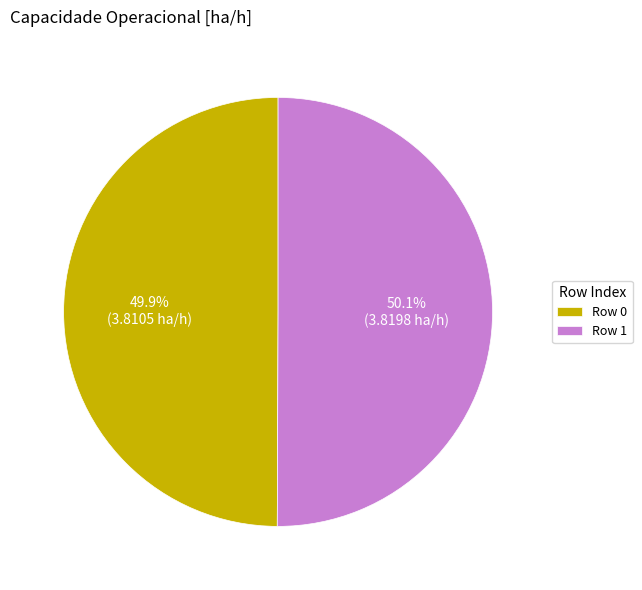

Is there a majority slice in this chart?

Yes